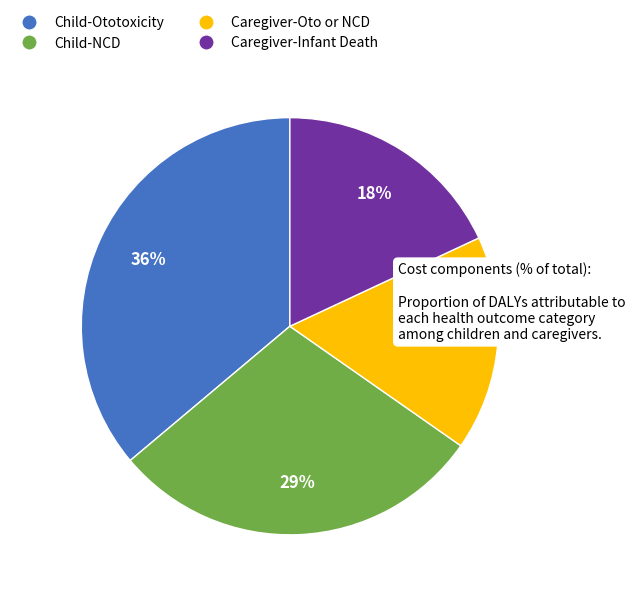

Which slice is the smallest?

Caregiver-Oto or NCD